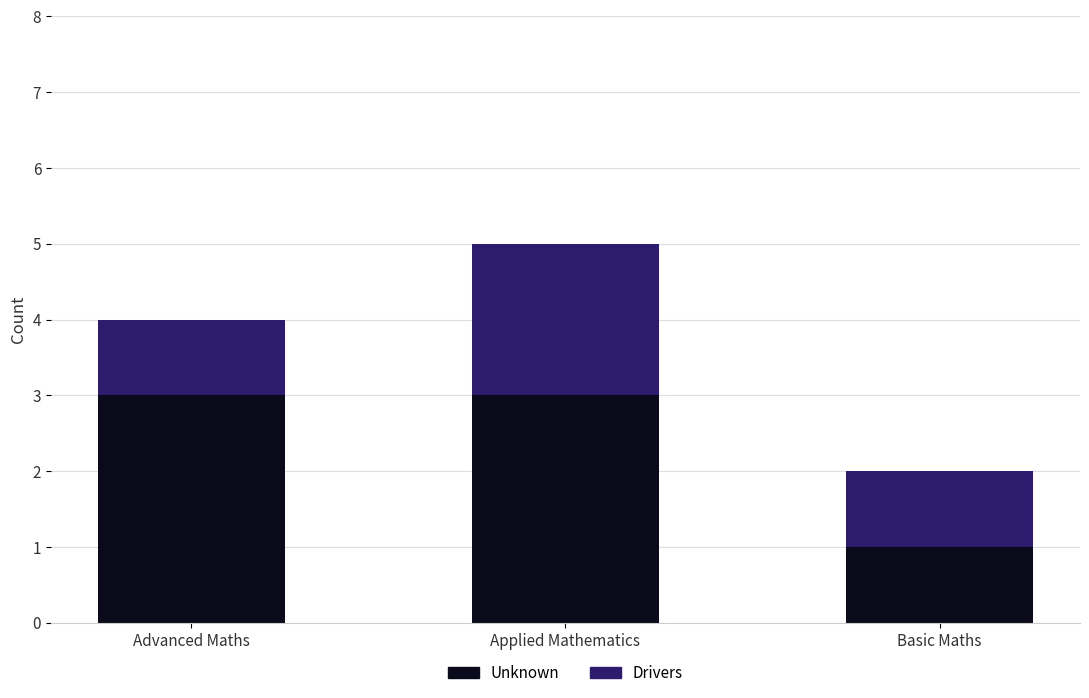

The value of Unknown at Advanced Maths is 3. True or false?

True